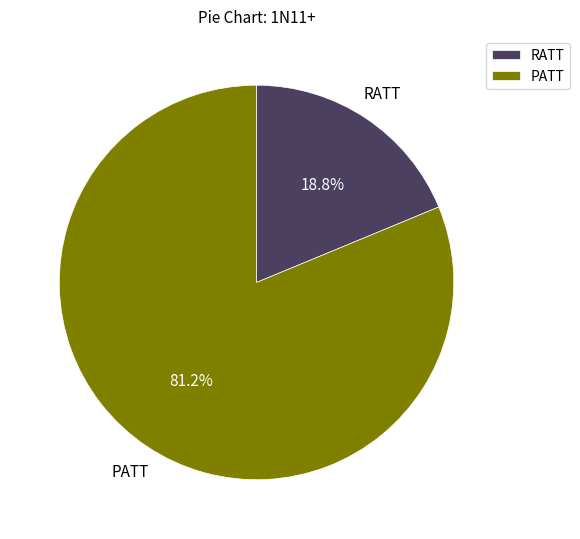

What percentage is the RATT slice, to the nearest percent?

19%